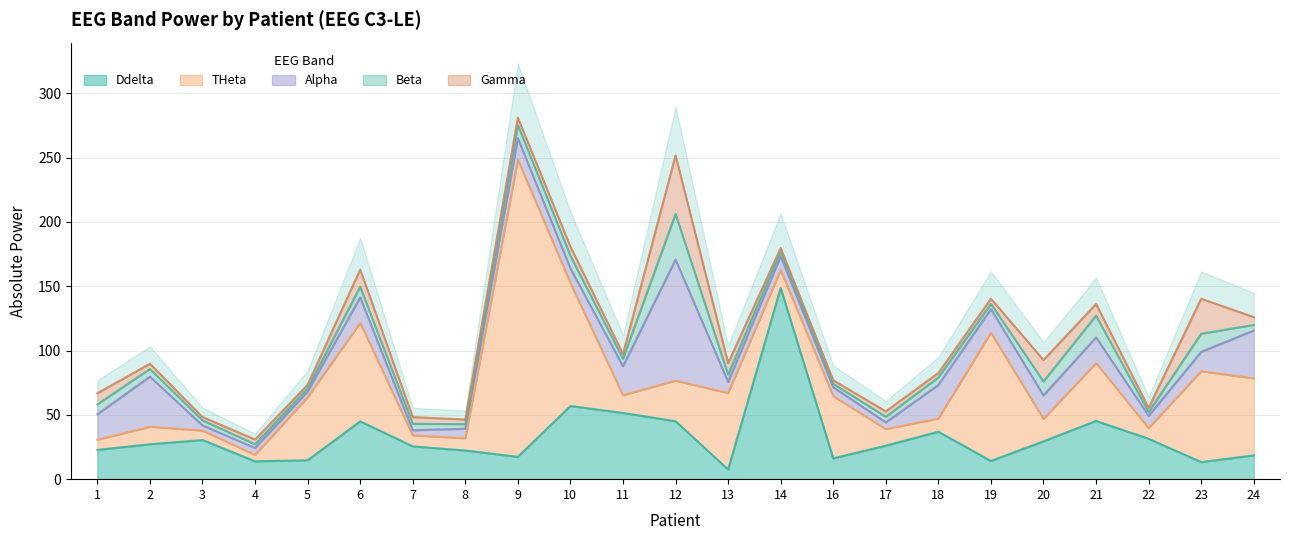

Where is Gamma nearest to the value 24?

23